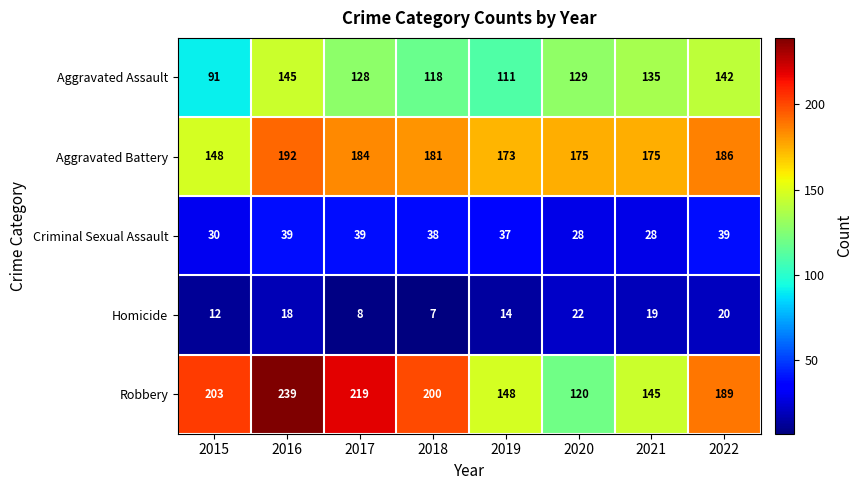

What is the minimum value shown in the chart?

7